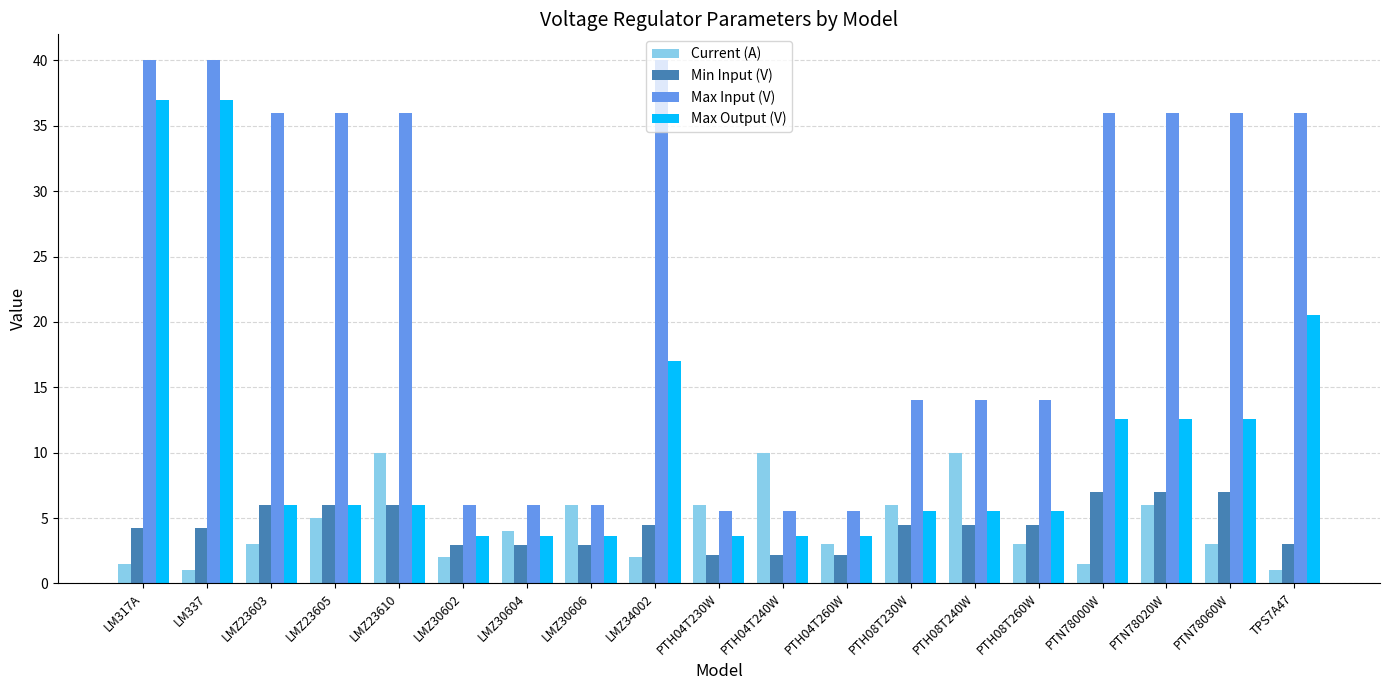

List the series in order of their peak value, highest first.

Max Input (V), Max Output (V), Current (A), Min Input (V)